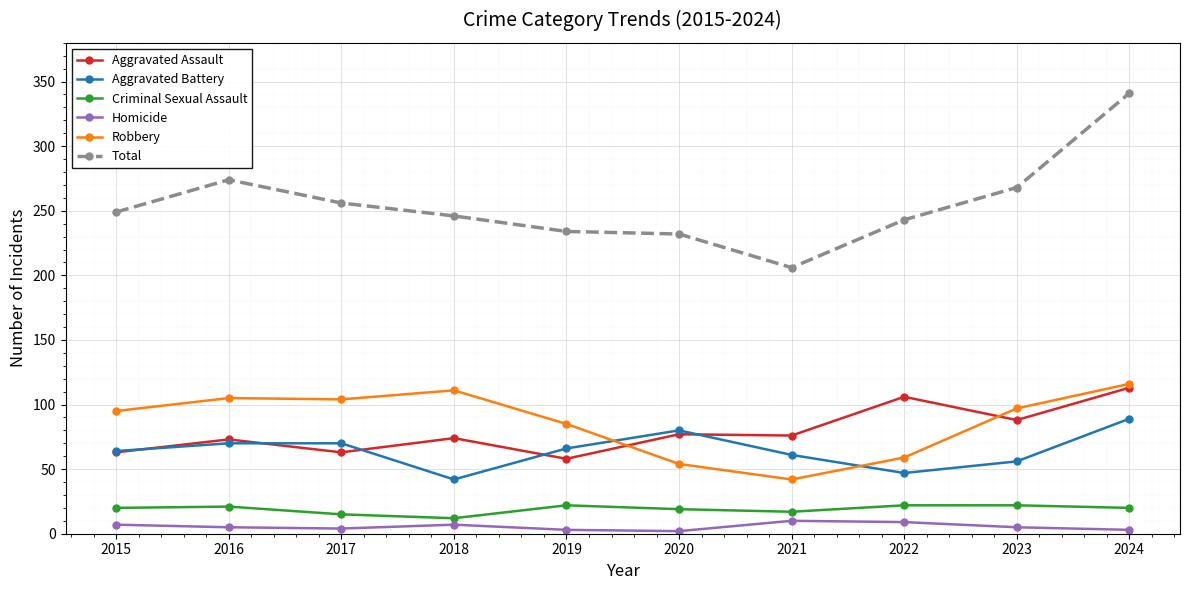

Is the value of Criminal Sexual Assault at 2015 greater than the value of Robbery at 2017?

No